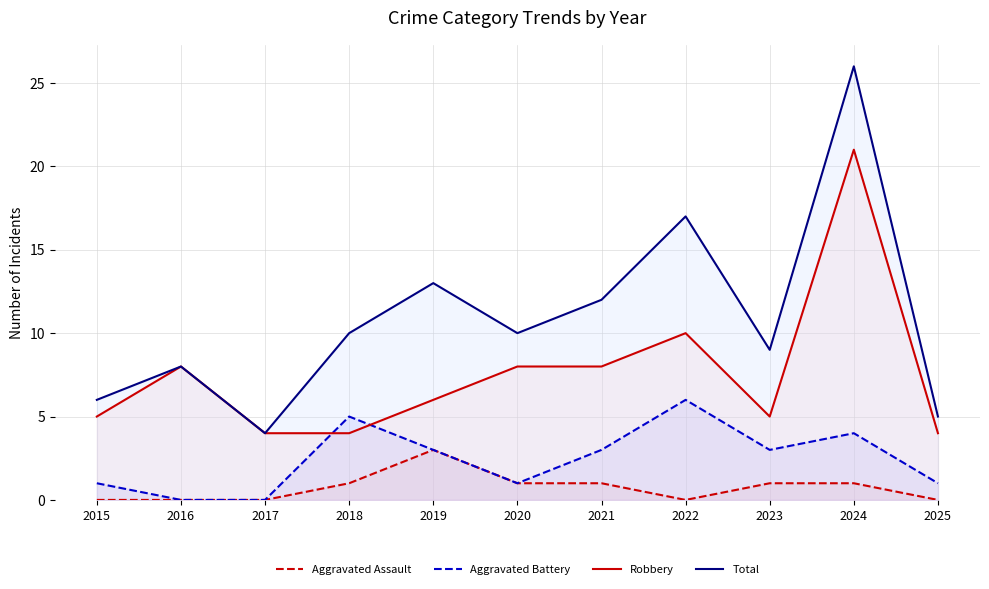

At which category does Aggravated Assault reach its first local peak?

2019